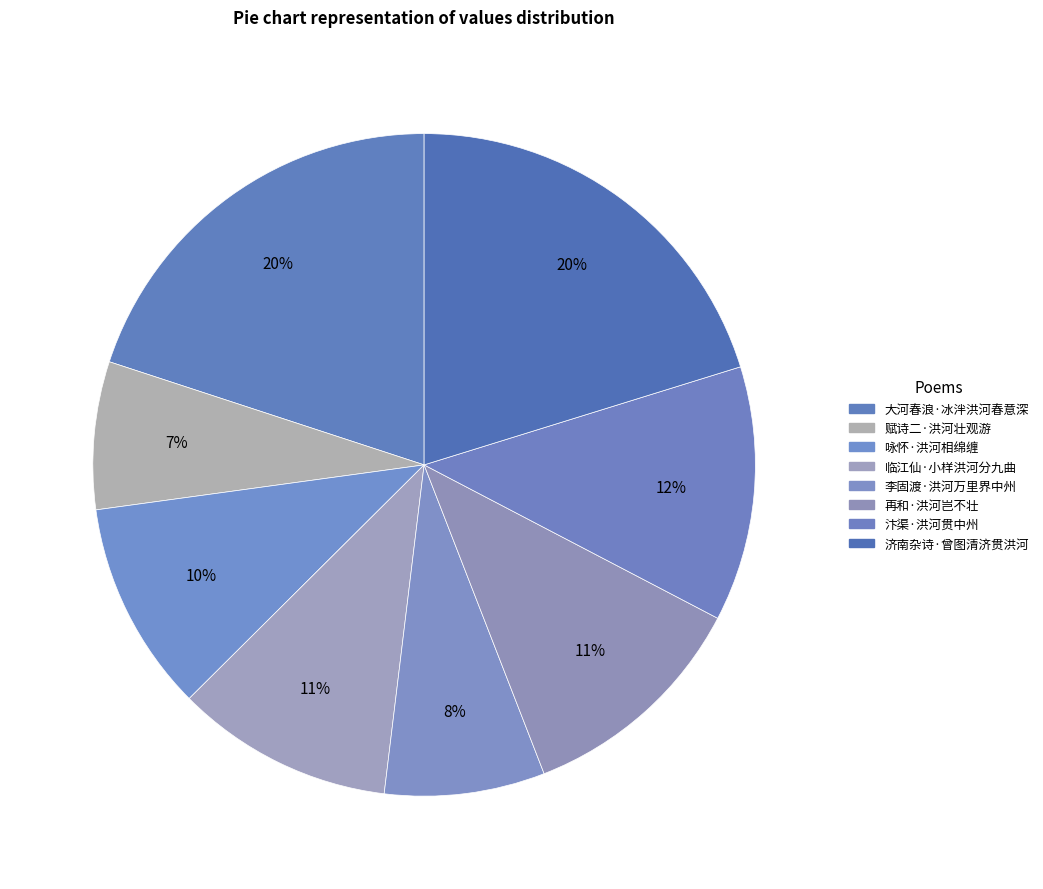

To the nearest percent, what portion does 大河春浪·冰泮洪河春意深 represent?

20%